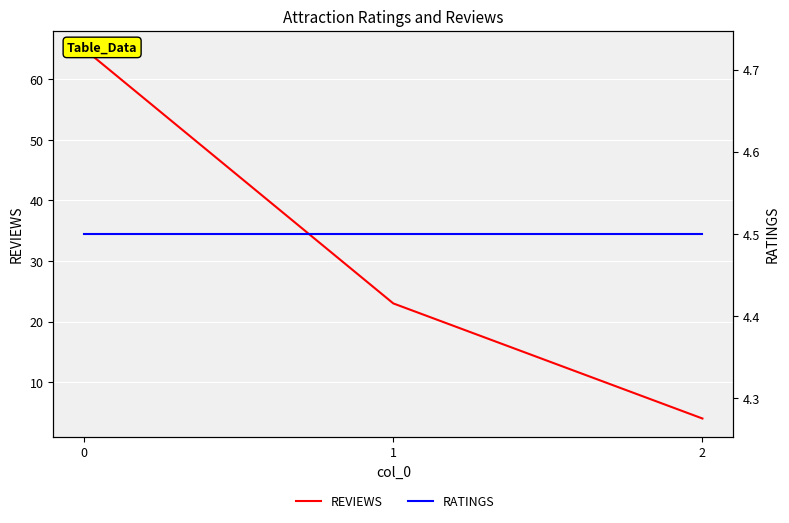

At which label does REVIEWS reach its minimum?

2